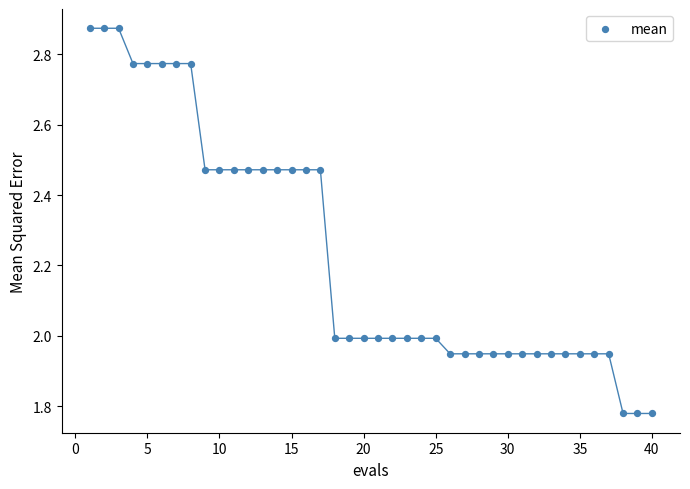

What is the range of Y values (max minus min)?

1.1